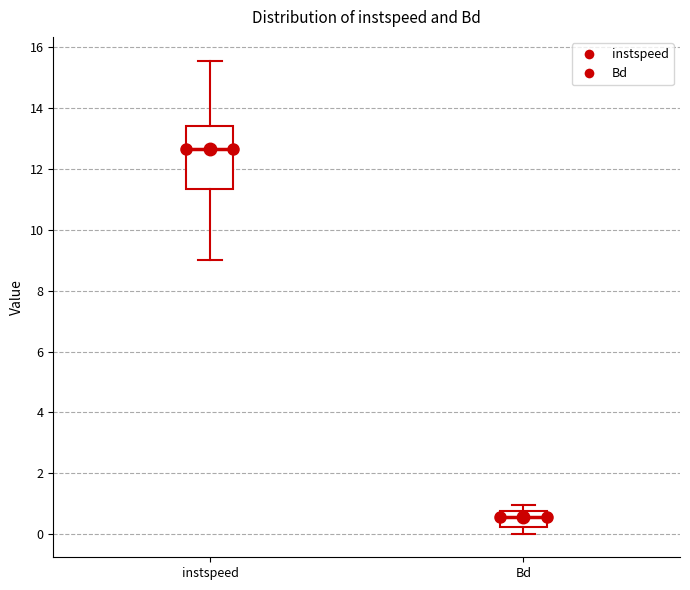

Where does the lower whisker of the box for Bd end on the y-axis? The values are not printed on the chart, so give them approximately, as read against the axis.

0.0